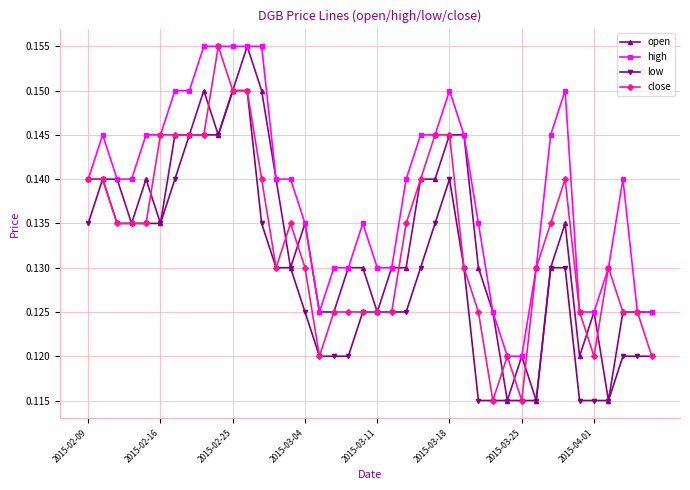

At how many categories does at least one series exceed 0?

40